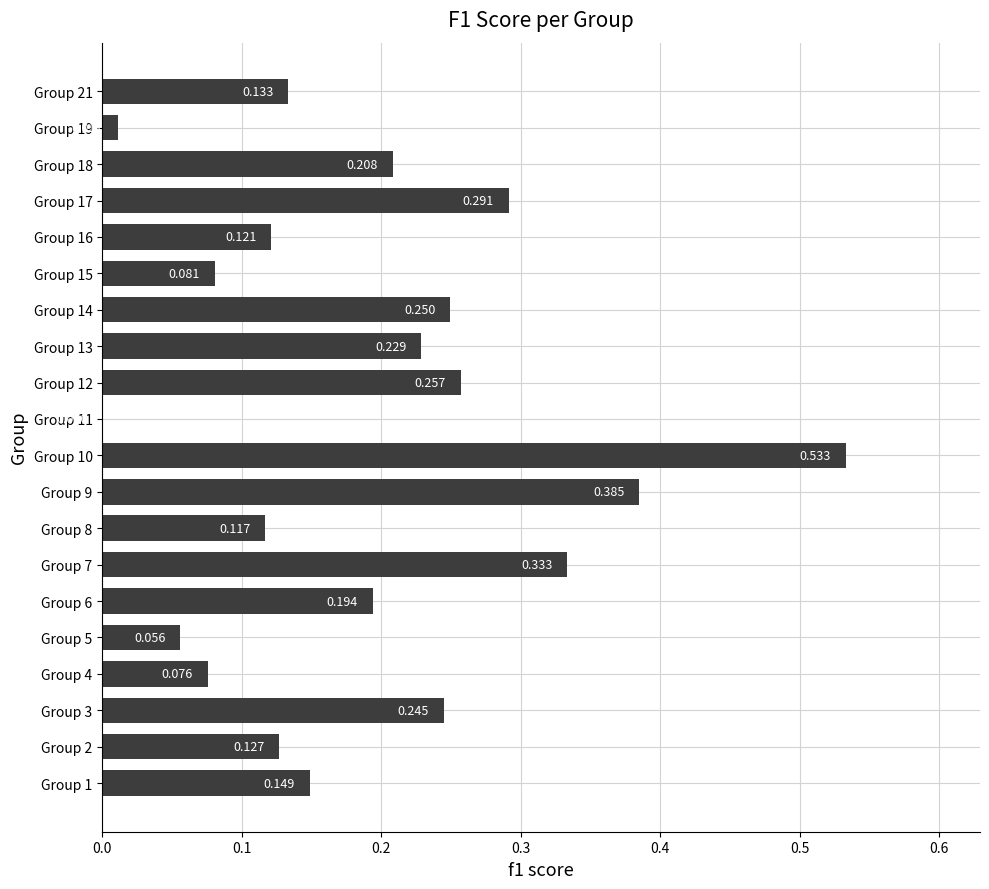

How many distinct data groups are displayed?

1